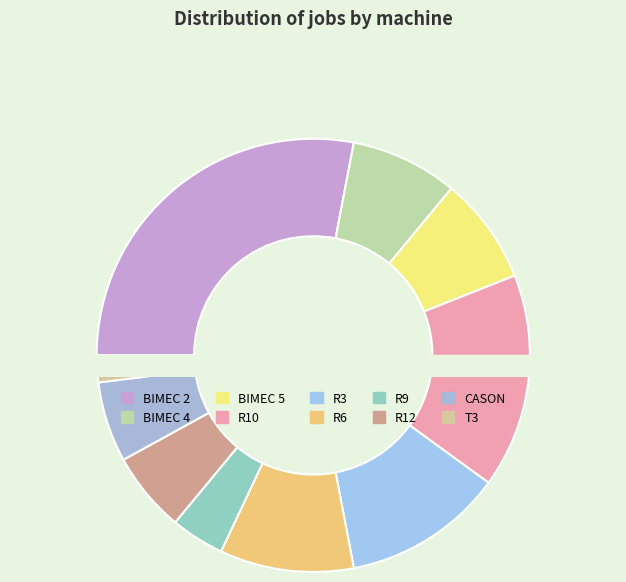

True or false: R6 accounts for 10% of the total.

True